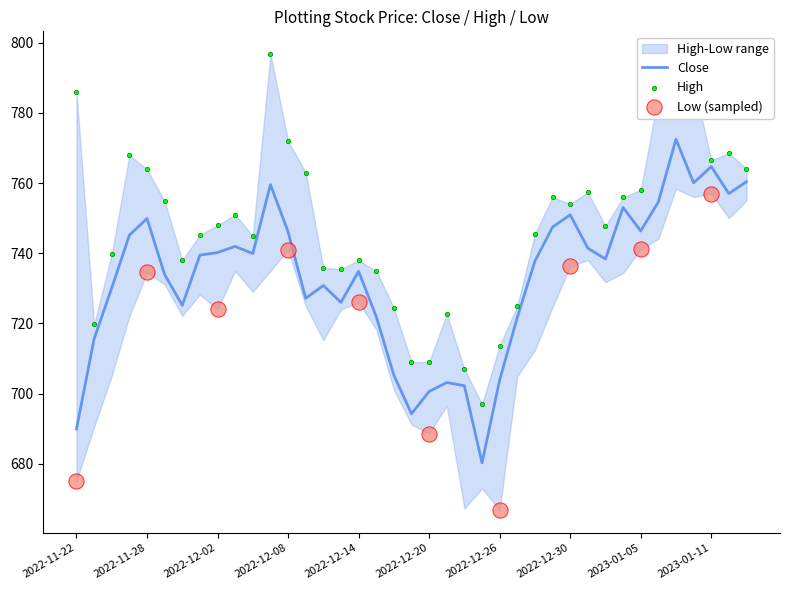

The value of Close at 2022-12-26 is 703.9. True or false?

True